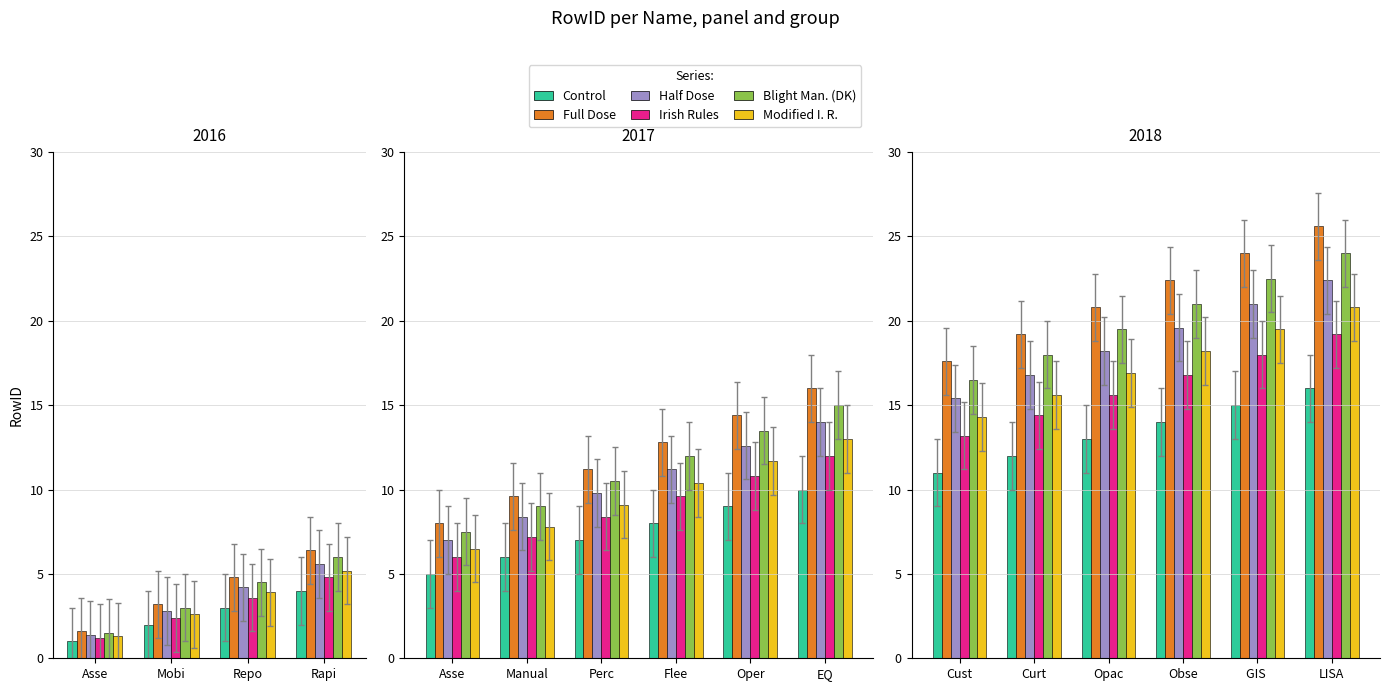

Does the chart contain stacked bars?

No